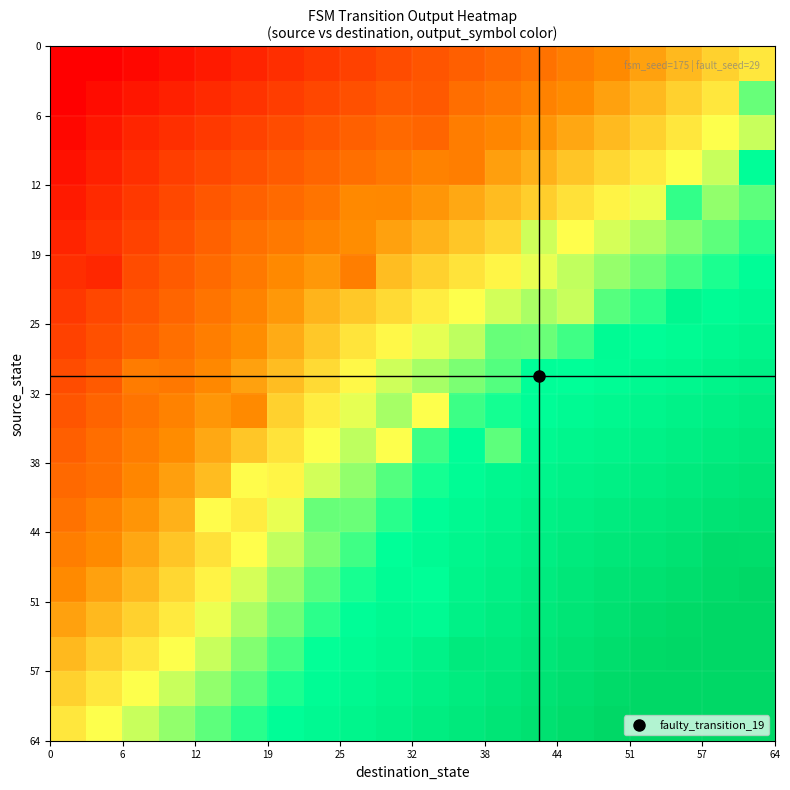

At which category is the sum across all series the highest?

19